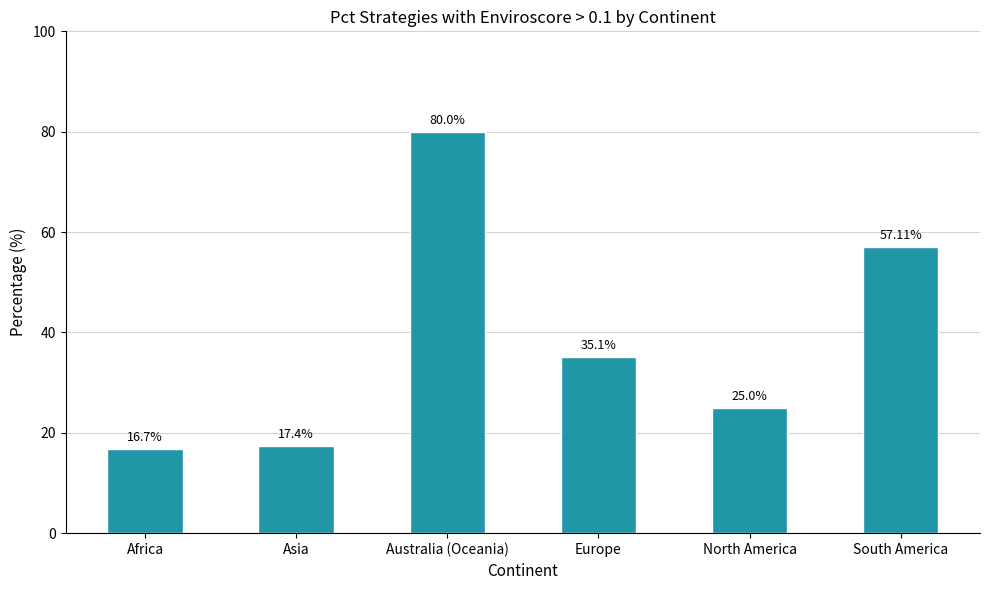

The chart shows a value of 43.6 at North America. True or false?

False